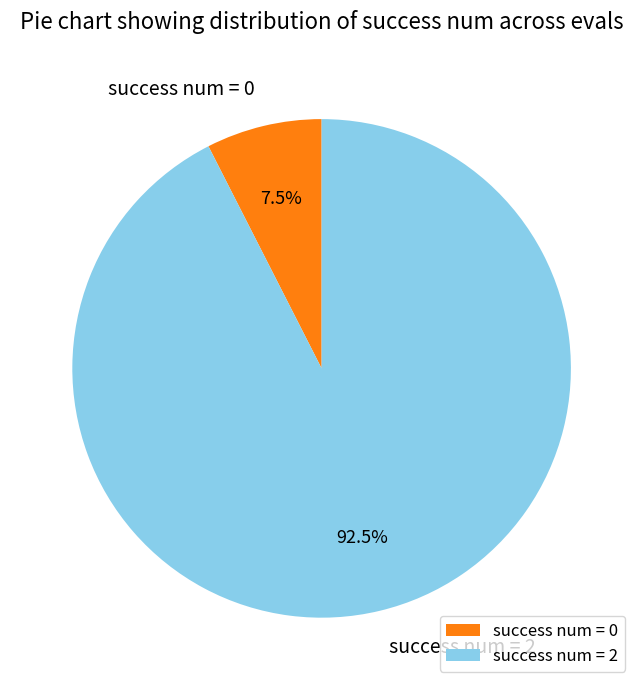

Which has a higher value, success num = 2 or success num = 0?

success num = 2